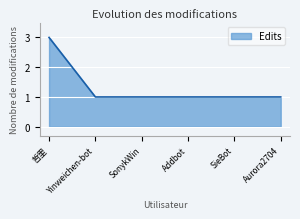

Count the number of data series in this chart.

1